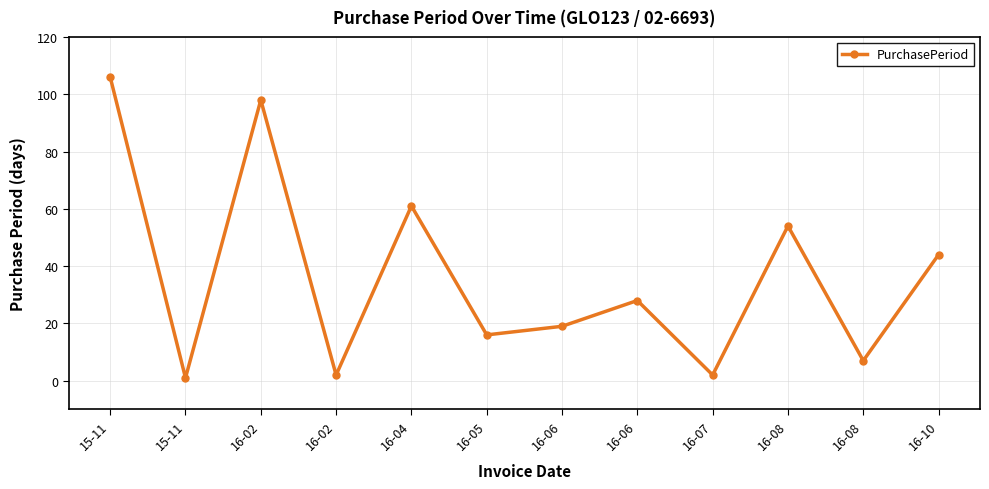

How many lines are shown in the chart?

1